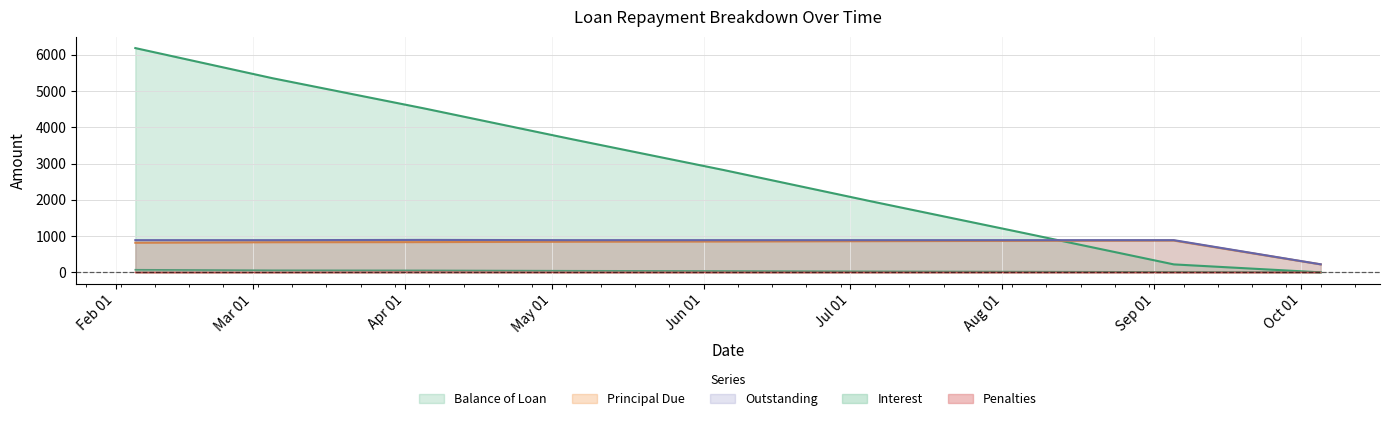

Does the chart display data point markers on the line(s)?

No